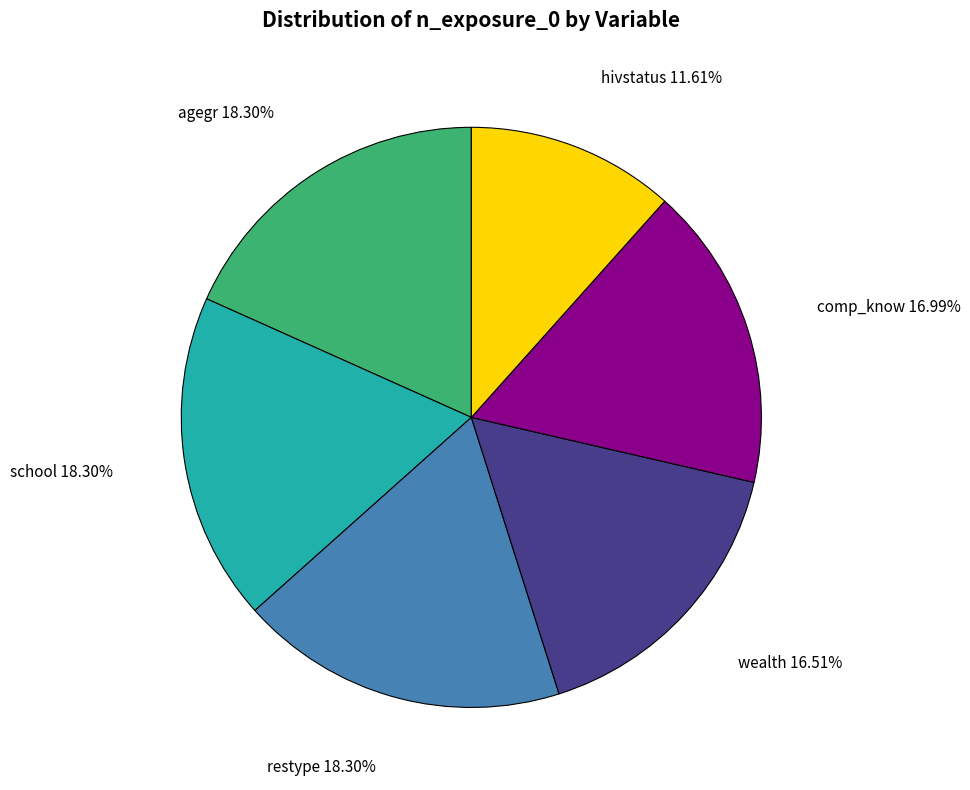

Does any single category account for the majority?

No